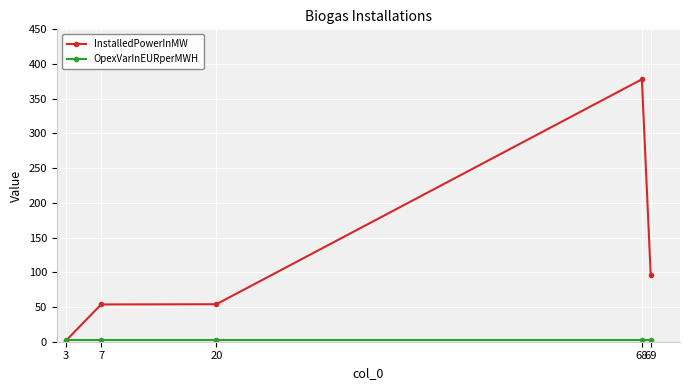

What is the value of the InstalledPowerInMW point at the 5th from the left?

95.4